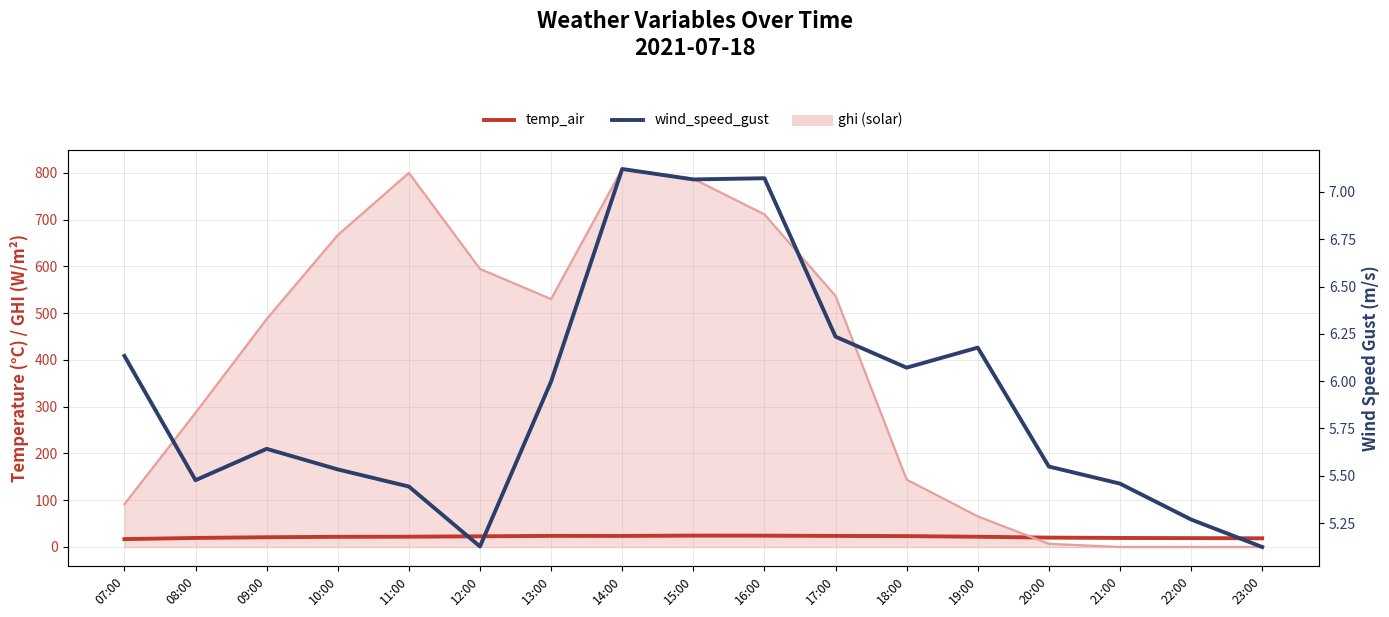

The wind_speed_gust series shows 6.1 at 07:00. True or false?

True